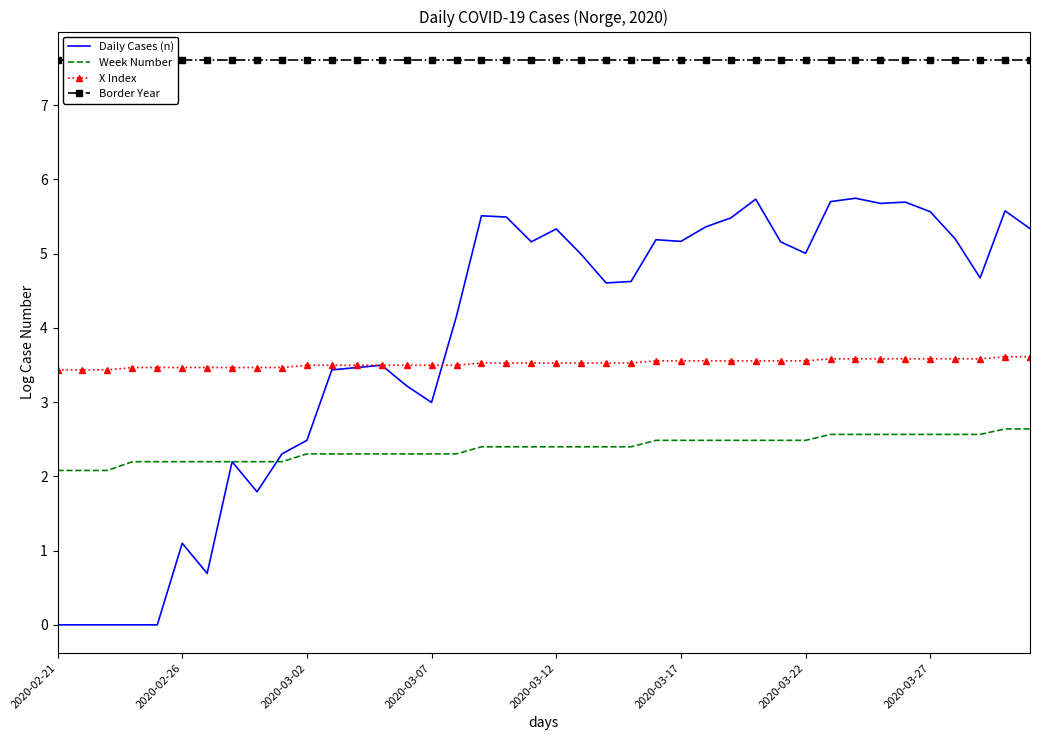

Where is Border Year nearest to the value 7?

2020-02-21